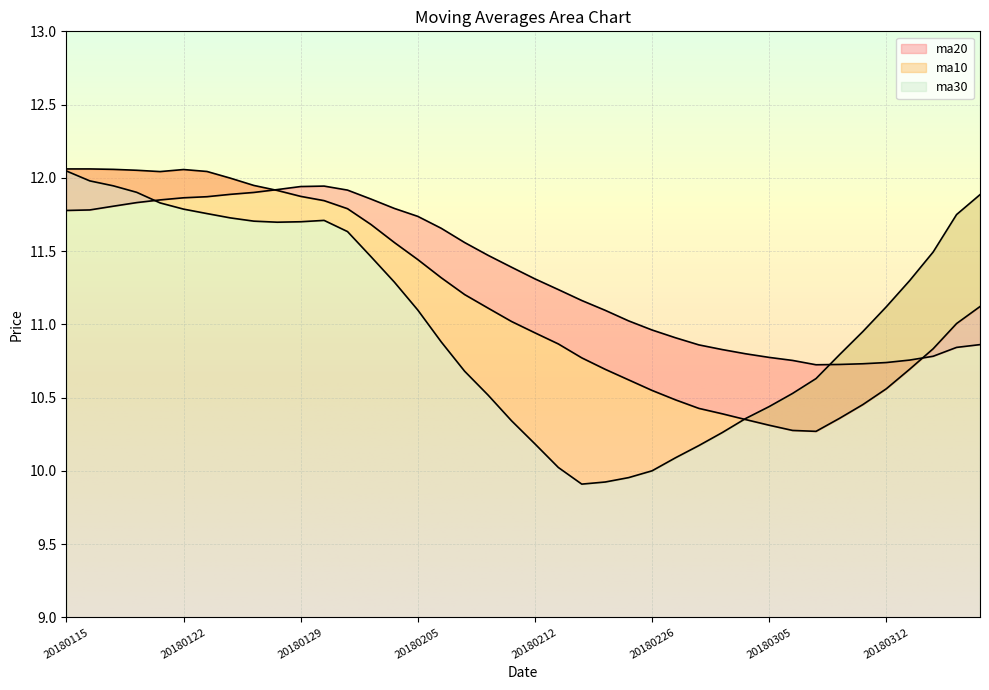

What is the value of the ma30 point at the 3rd from the left?

11.8